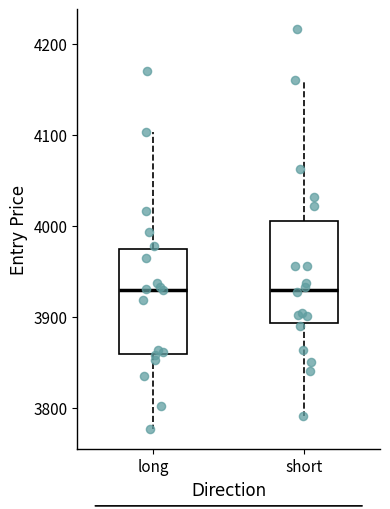

Reading left to right, transcribe this box plot: for each box, give where its median line is, the range the box spans, and where its two whiskers end, as read against the y-axis. The values are not printed on the chart, so give them approximately, as read against the axis.

long: median 3930, box 3860 to 3970, whiskers 3780 to 4100
short: median 3930, box 3890 to 4010, whiskers 3790 to 4160